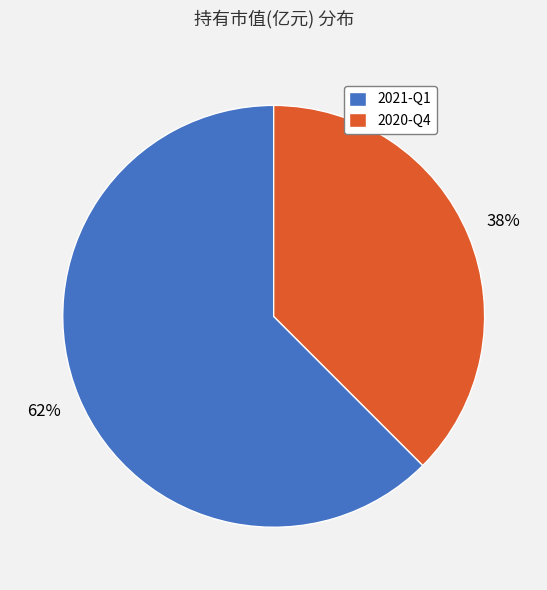

What percentage is the 2020-Q4 slice, to the nearest percent?

38%